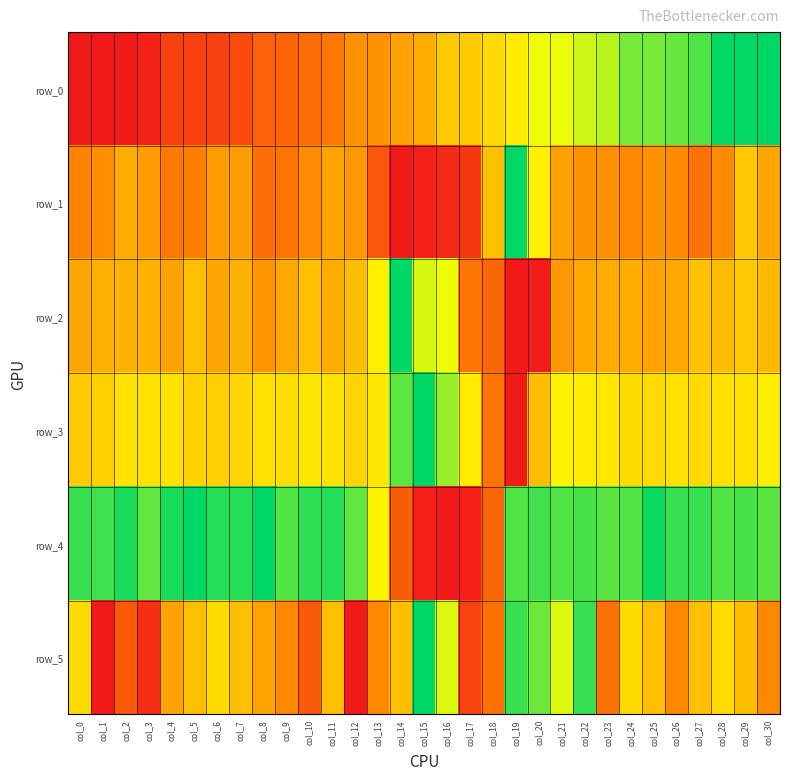

What is the sum of the row_3 values at col_11 and col_30?

1.2